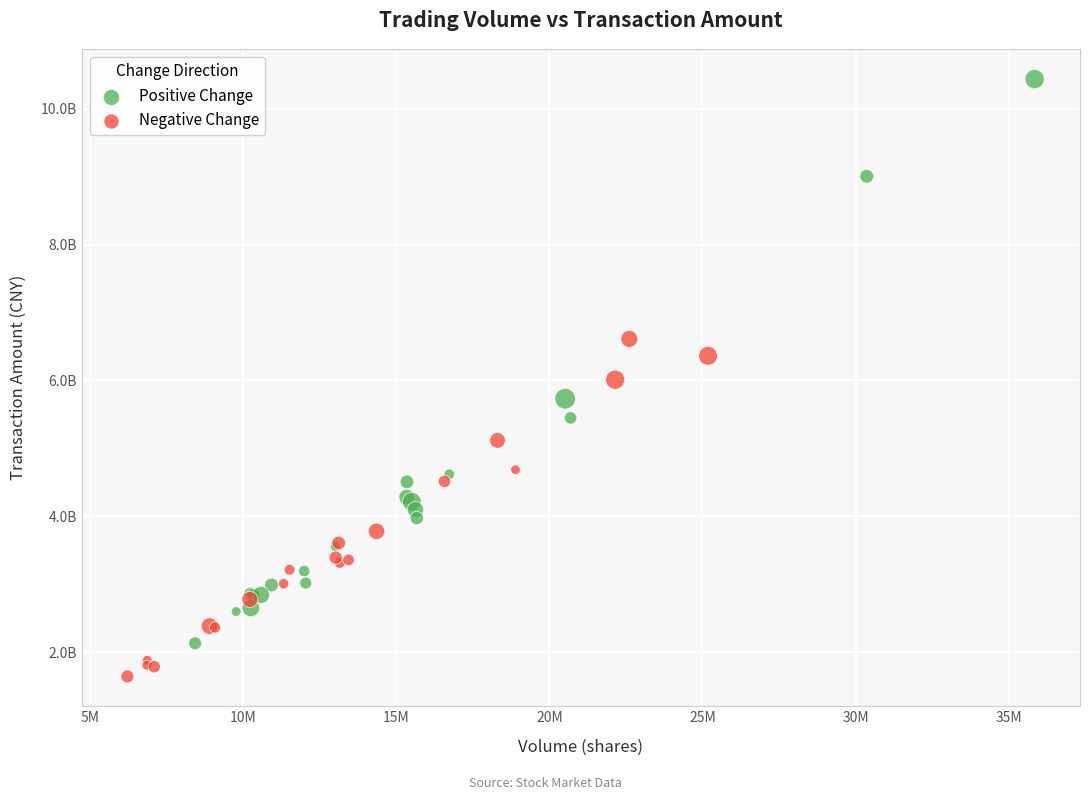

What are all the series names shown in the legend?

Positive Change, Negative Change